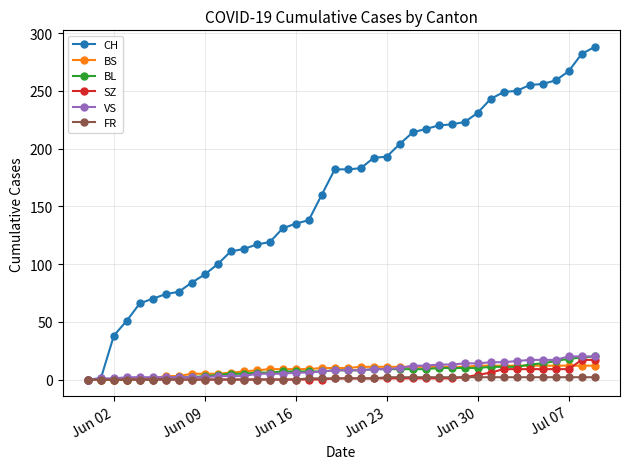

Which series has the largest range (max minus min)?

CH